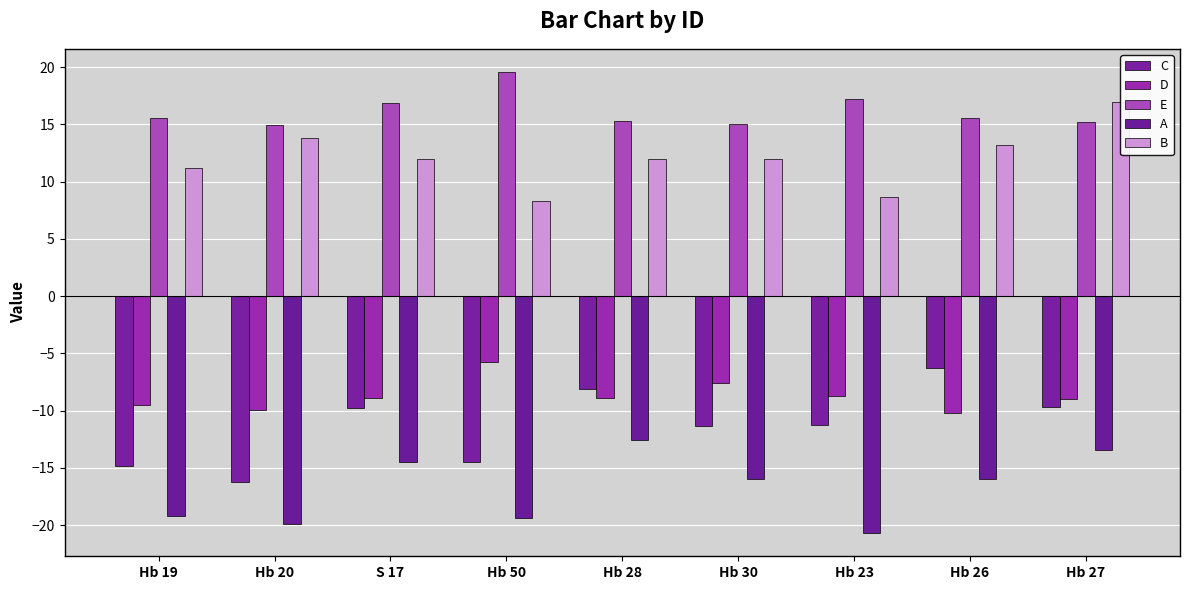

What is the total value across all series at Hb 30?

-7.8